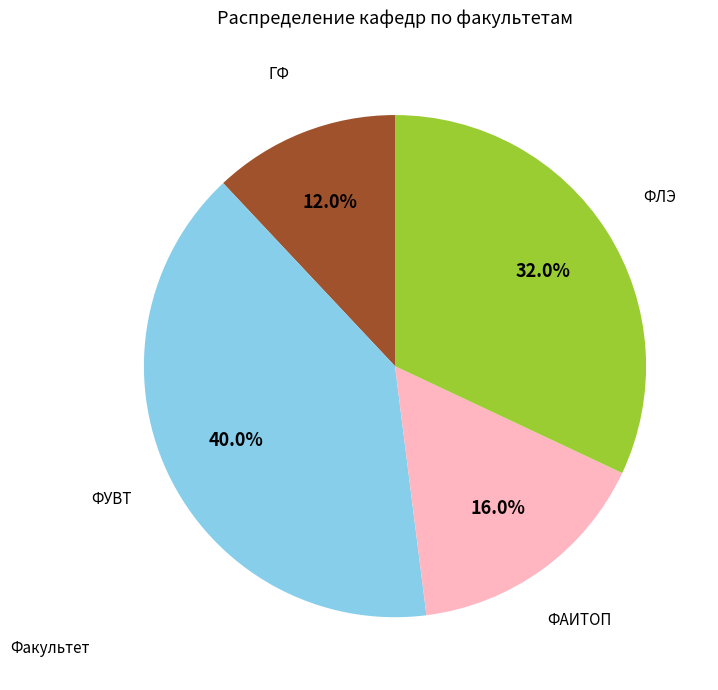

Is there a majority slice in this chart?

No